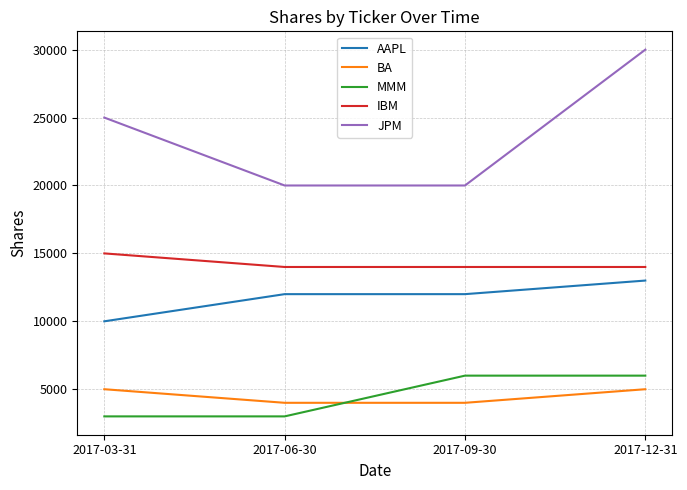

Which series has the widest spread of values?

JPM